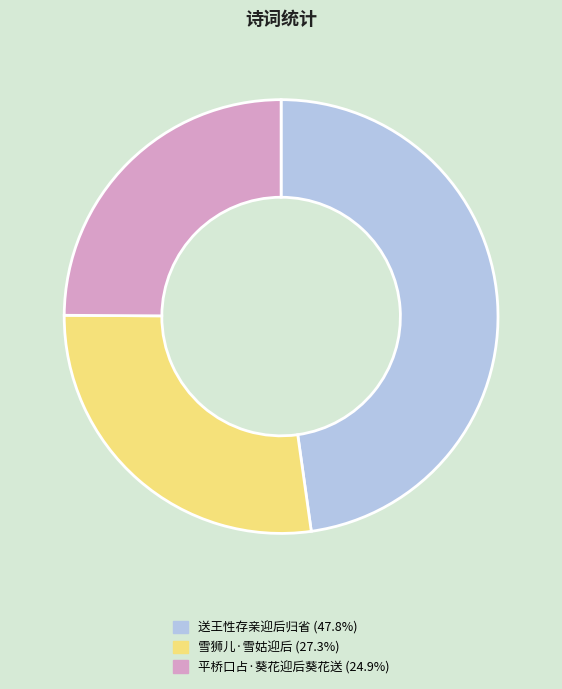

Rank the categories by value from highest to lowest.

送王性存亲迎后归省, 雪狮儿·雪姑迎后, 平桥口占·葵花迎后葵花送